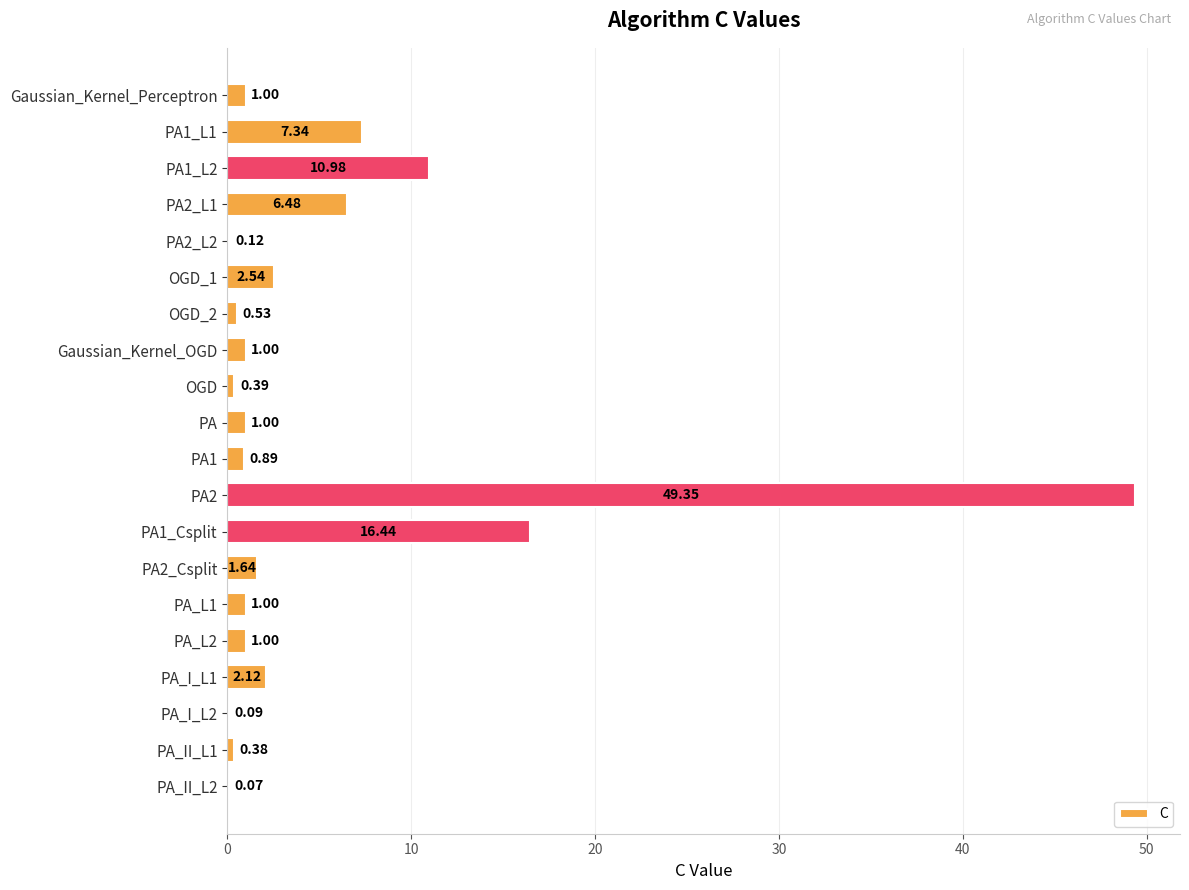

Which has a higher value, PA2_Csplit or PA1_Csplit?

PA1_Csplit